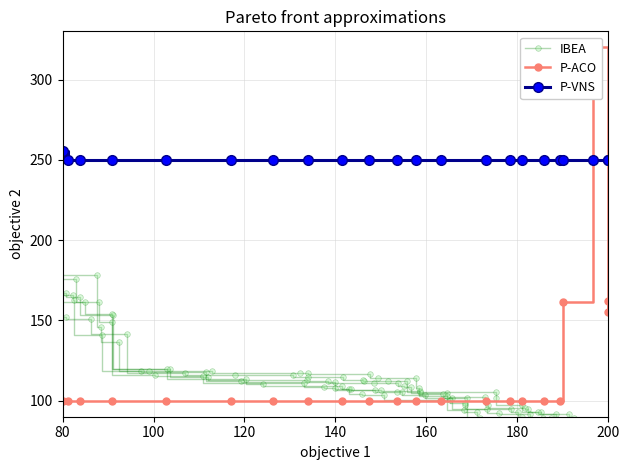

Which category has the lowest value in the IBEA series?

80